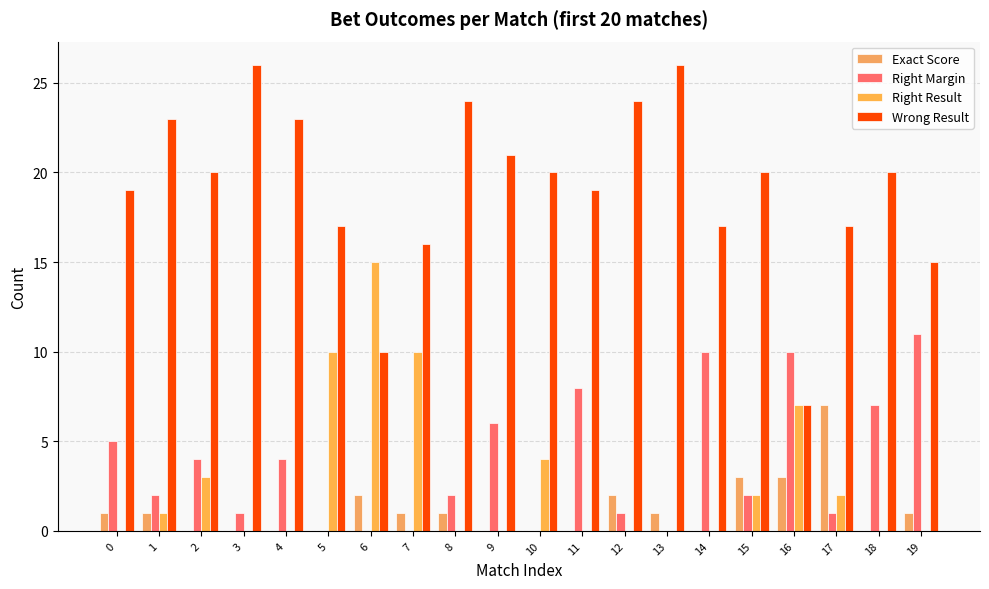

Is it true that Right Margin equals 5 at 0?

True